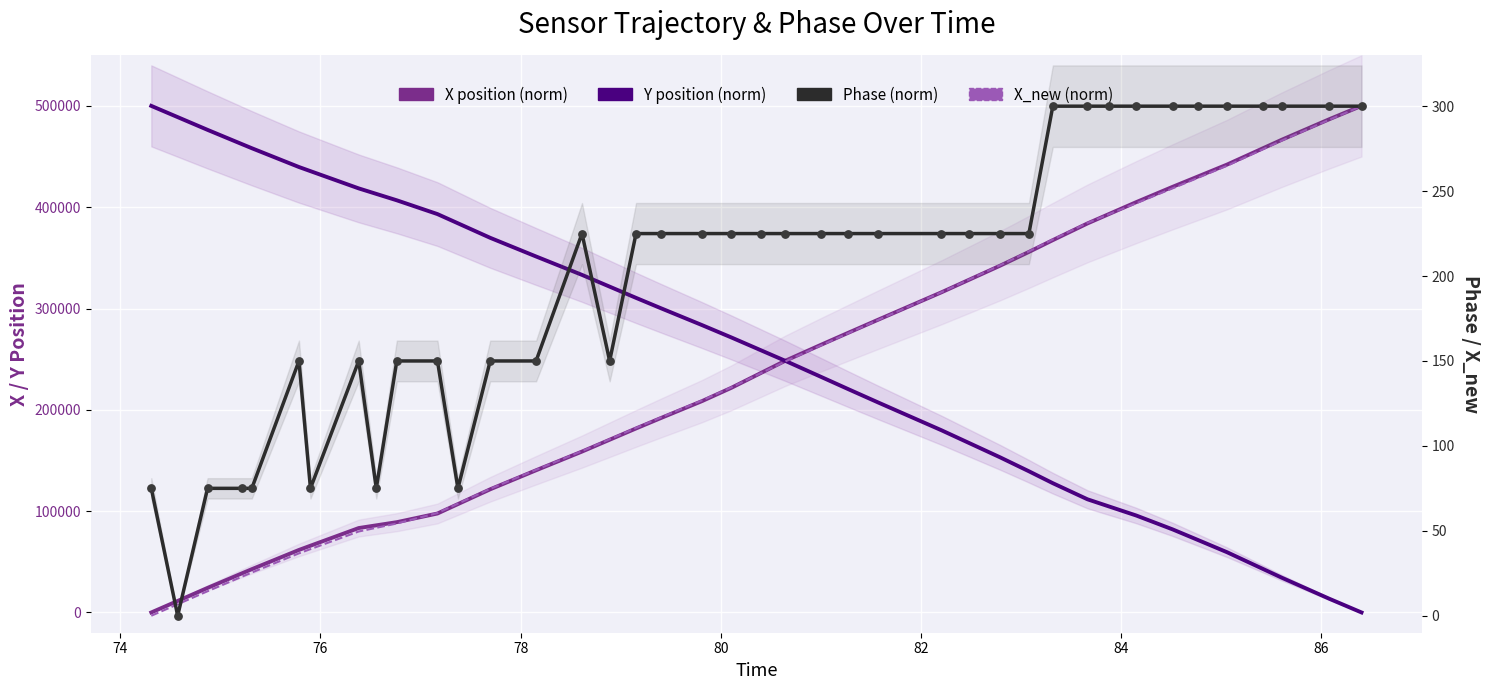

At how many categories does at least one series exceed 182249?

40